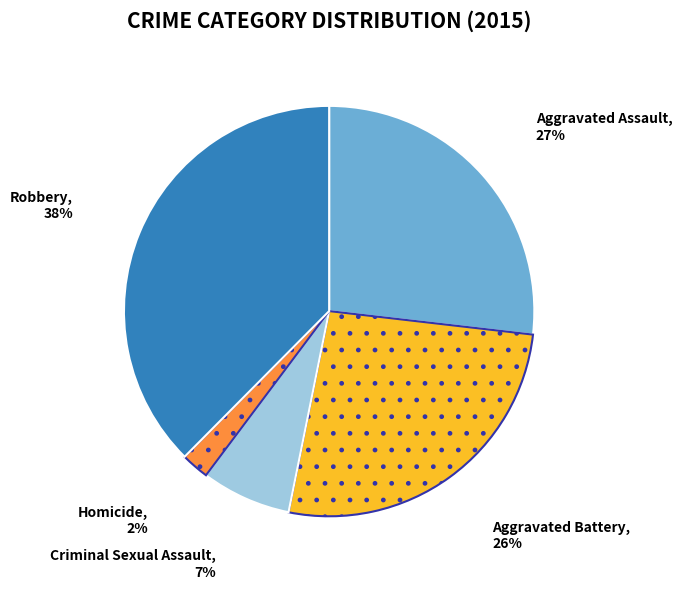

Count the number of slices in the pie.

5